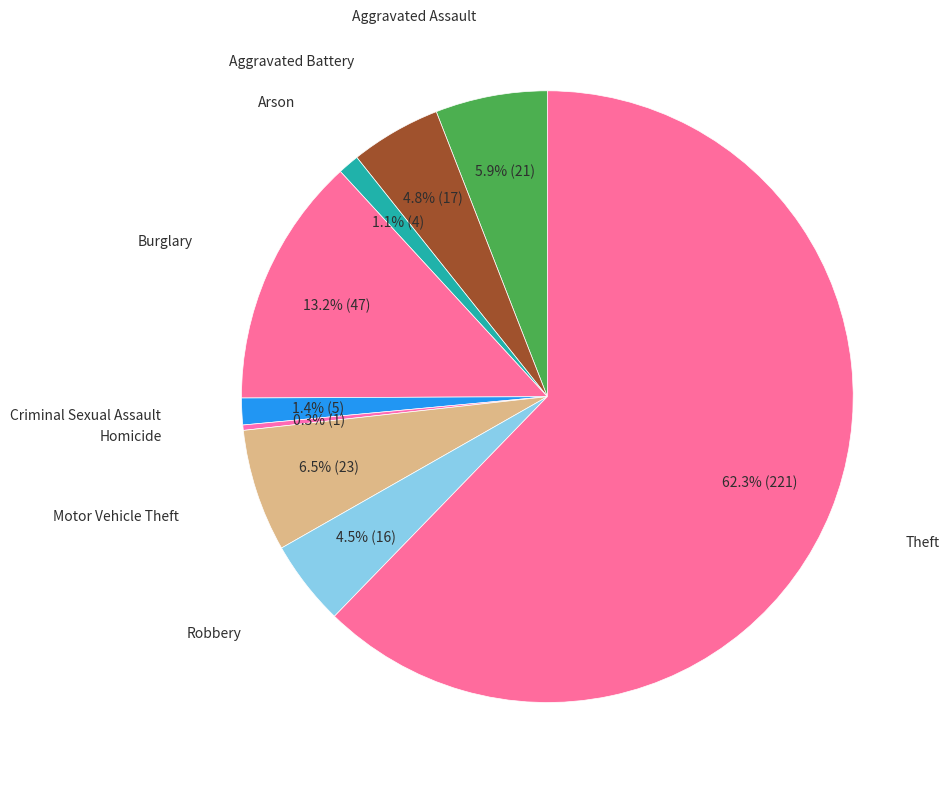

Which slice is the largest?

Theft